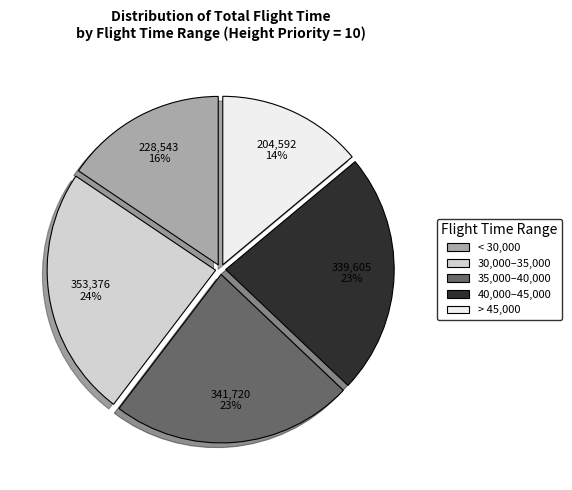

Combined, do > 45,000 and 30,000–35,000 account for over 50%?

No